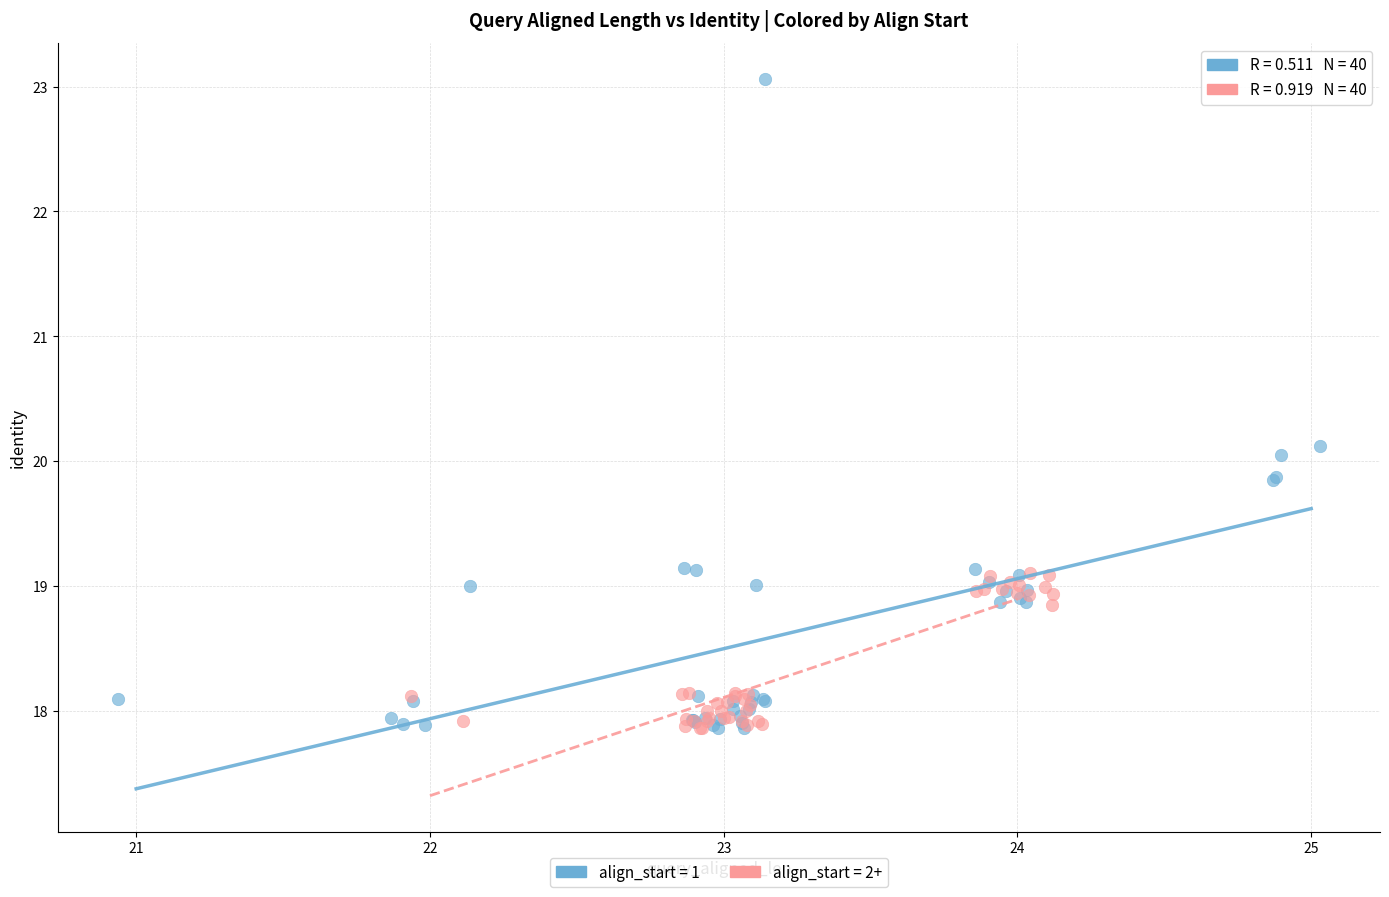

What are all the series names shown in the legend?

align_start = 1, align_start = 2+